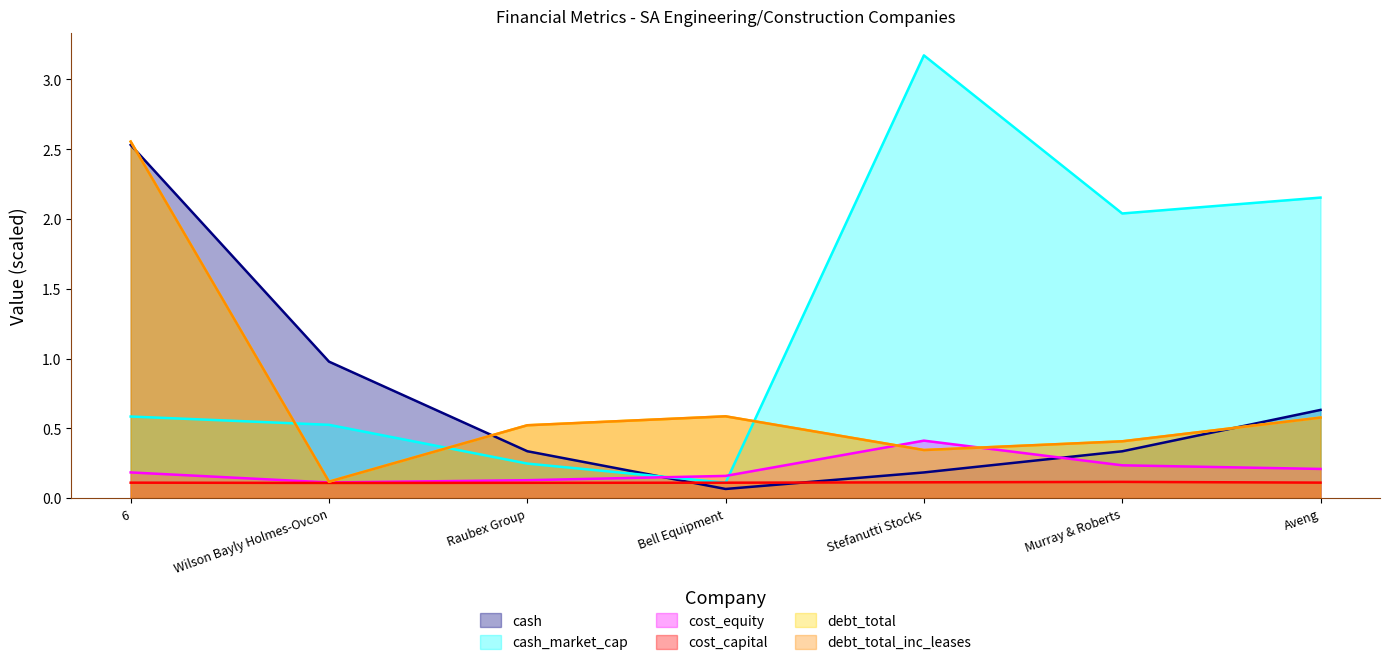

At how many categories does at least one series exceed 0?

7